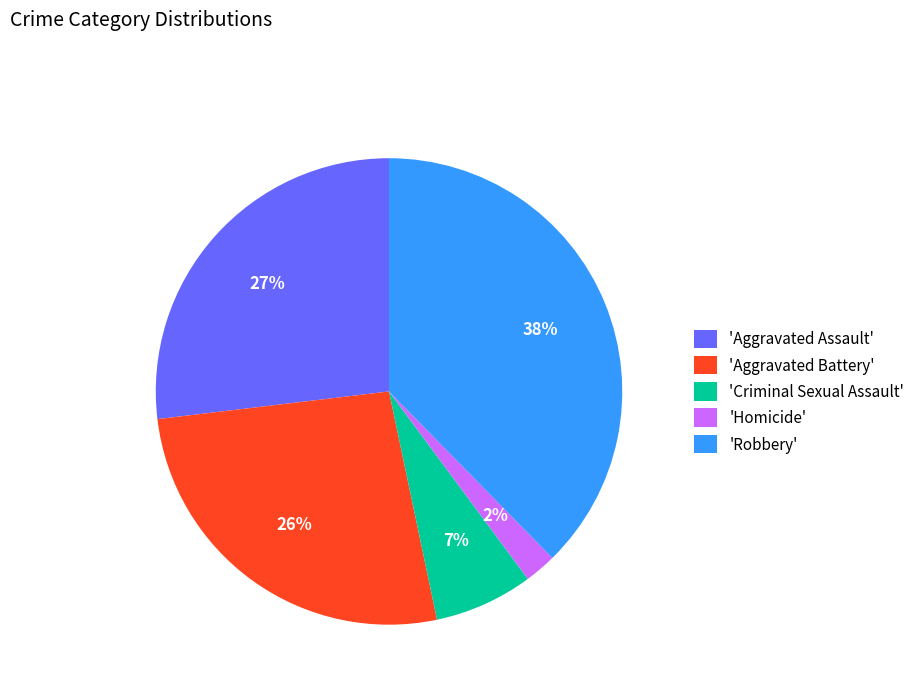

Which has a higher value, 'Aggravated Assault' or 'Criminal Sexual Assault'?

'Aggravated Assault'